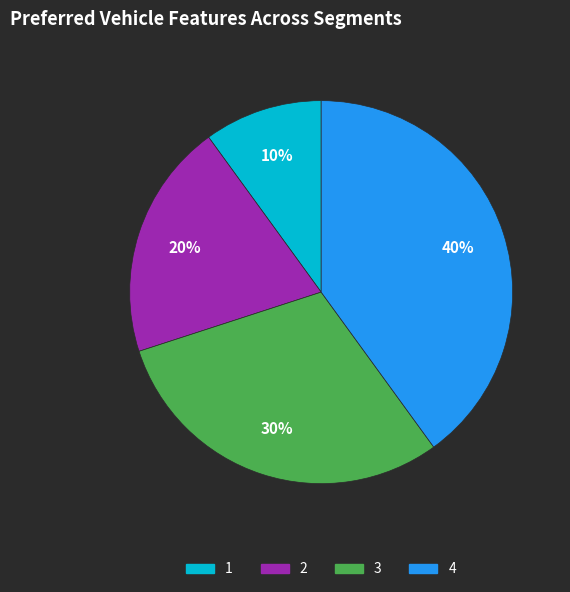

Is there any slice that represents more than half of the pie?

No